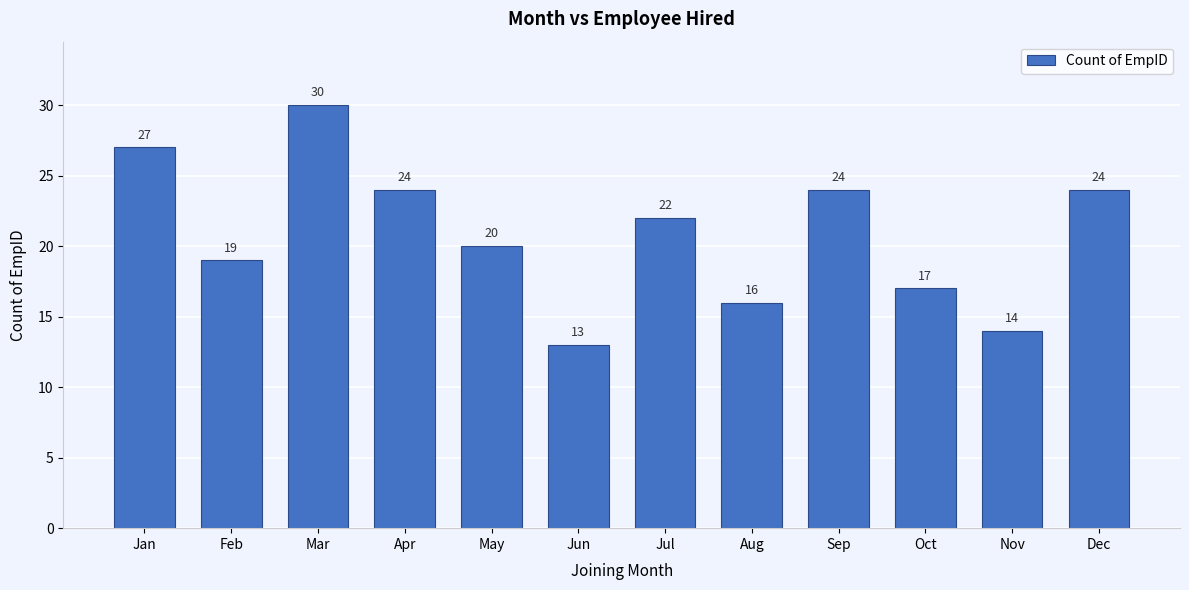

Reading left to right, transcribe all the data shown in this chart.

Jan=27	Feb=19	Mar=30	Apr=24	May=20	Jun=13	Jul=22	Aug=16	Sep=24	Oct=17	Nov=14	Dec=24